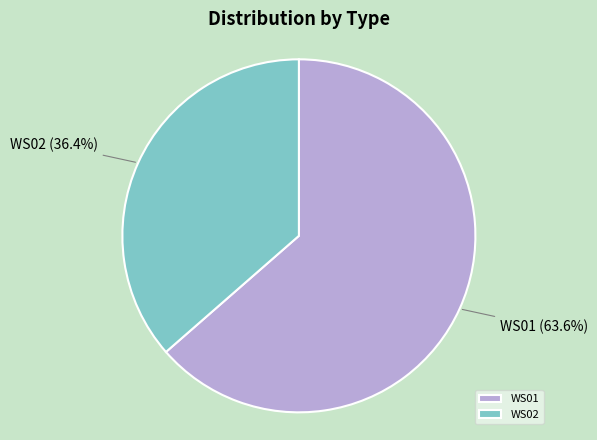

Which category accounts for the majority?

WS01